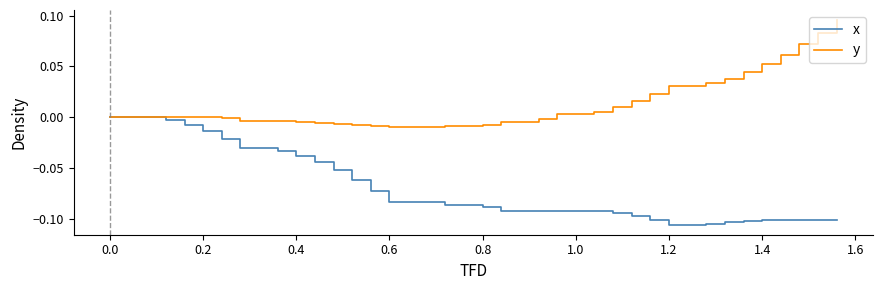

Which series has the largest total across all categories?

y